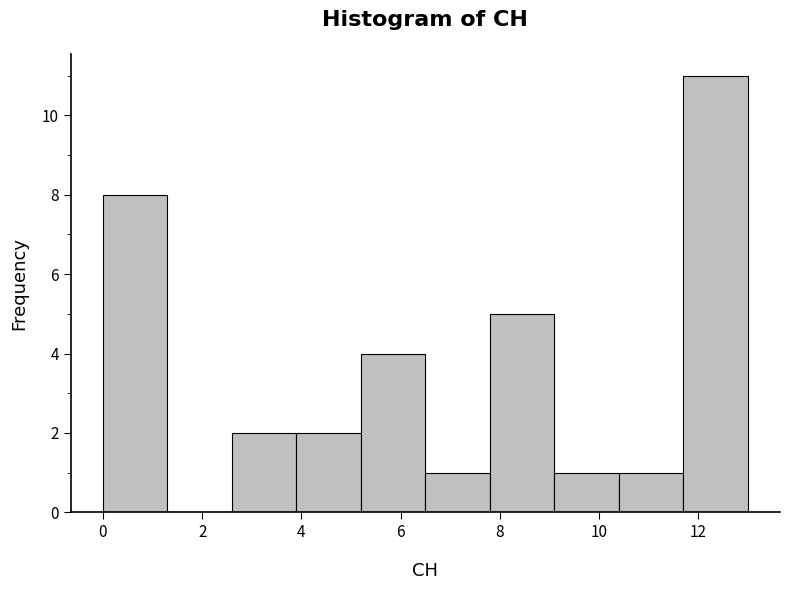

Reading left to right, transcribe this chart: for each bar, give the range it covers on the x-axis and its height. Neither the bar edges nor the heights are printed on the chart, so give them approximately, as read against the axes.

0.0 to 1.3: 8
1.3 to 2.6: 0
2.6 to 3.9: 2
3.9 to 5.2: 2
5.2 to 6.5: 4
6.5 to 7.8: 1
7.8 to 9.1: 5
9.1 to 10.4: 1
10.4 to 11.7: 1
11.7 to 13.0: 11